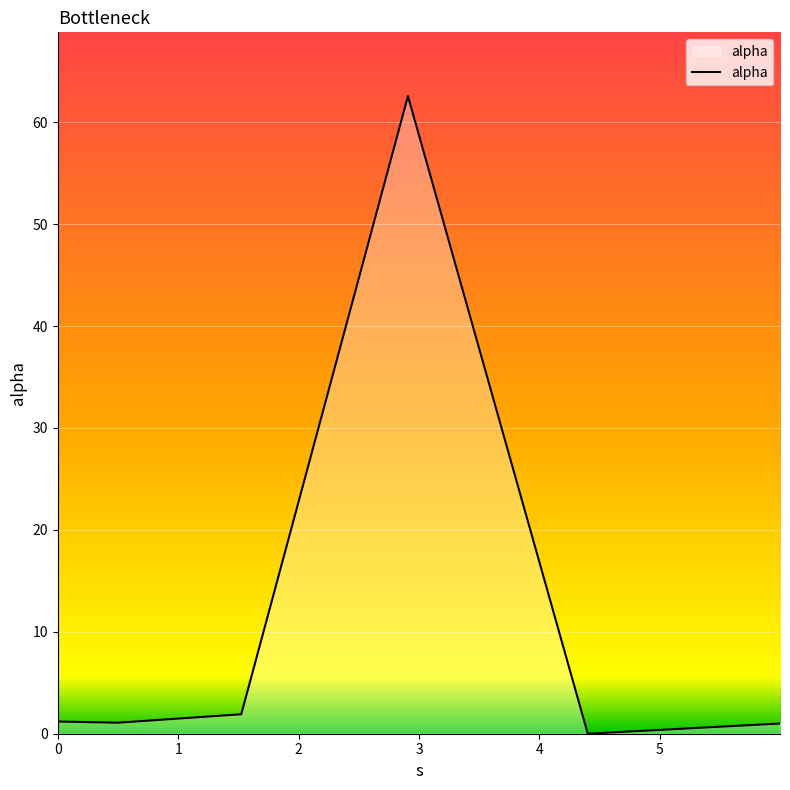

What is the sum of all values?

67.8